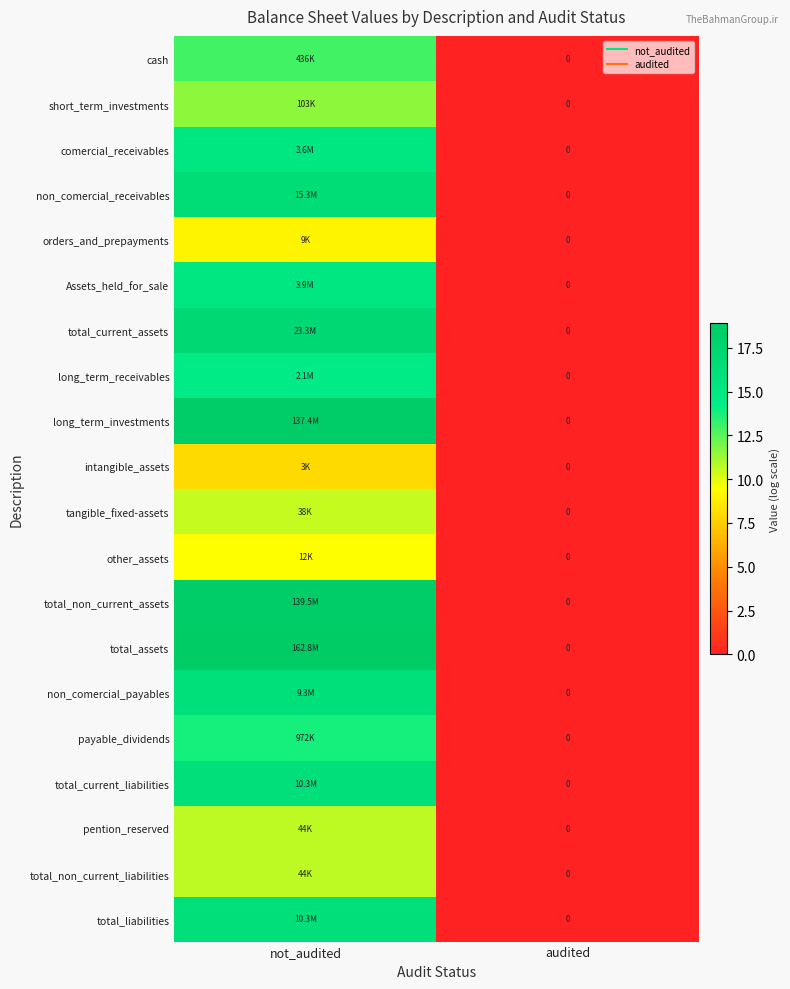

At how many categories does at least one series exceed 1?

1